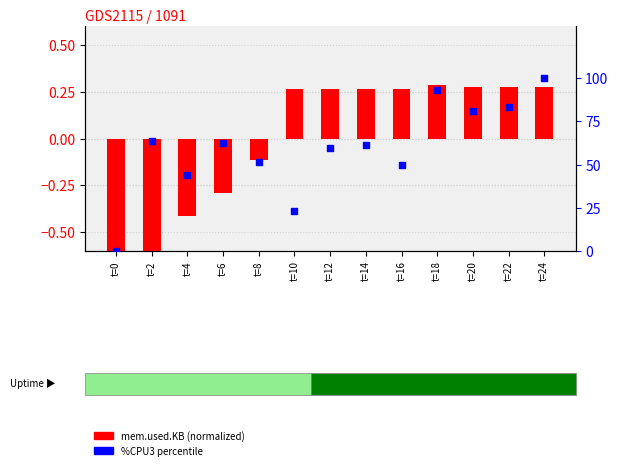

What is the total value across all series at t=6?

62.1